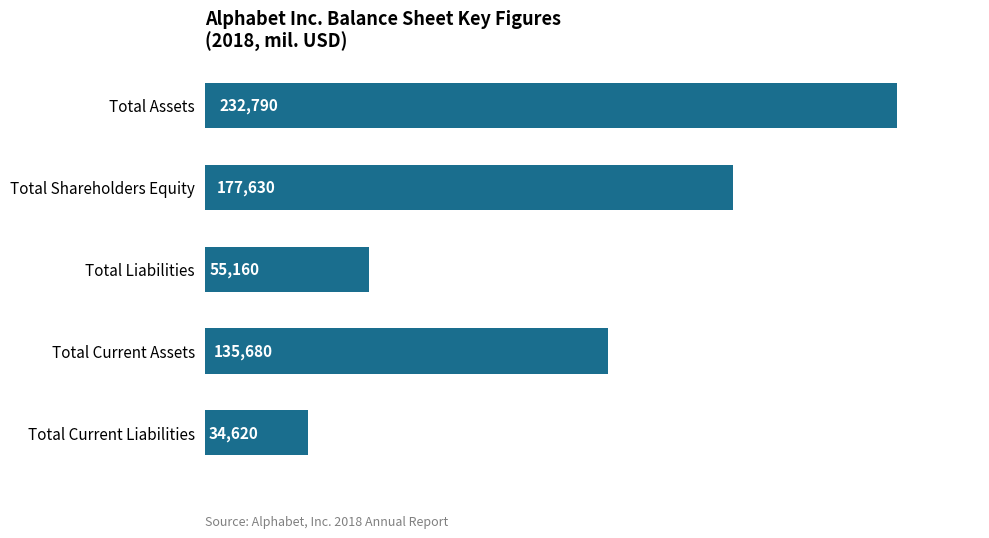

Rank the categories by value from lowest to highest.

Total Current Liabilities, Total Liabilities, Total Current Assets, Total Shareholders Equity, Total Assets